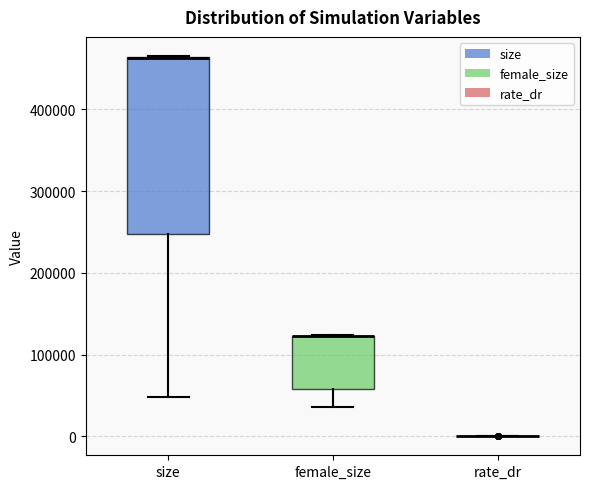

Reading left to right, transcribe this box plot: for each box, give where its median line is, the range the box spans, and where its two whiskers end, as read against the y-axis. The values are not printed on the chart, so give them approximately, as read against the axis.

size: median 460000 (drawn on the box's upper edge), box 250000 to 460000, whiskers 50000 to 470000
female_size: median 120000 (drawn on the box's upper edge), box 60000 to 120000, whiskers 40000 to 120000
rate_dr: box collapsed to a line at 0, whiskers 0 to 0